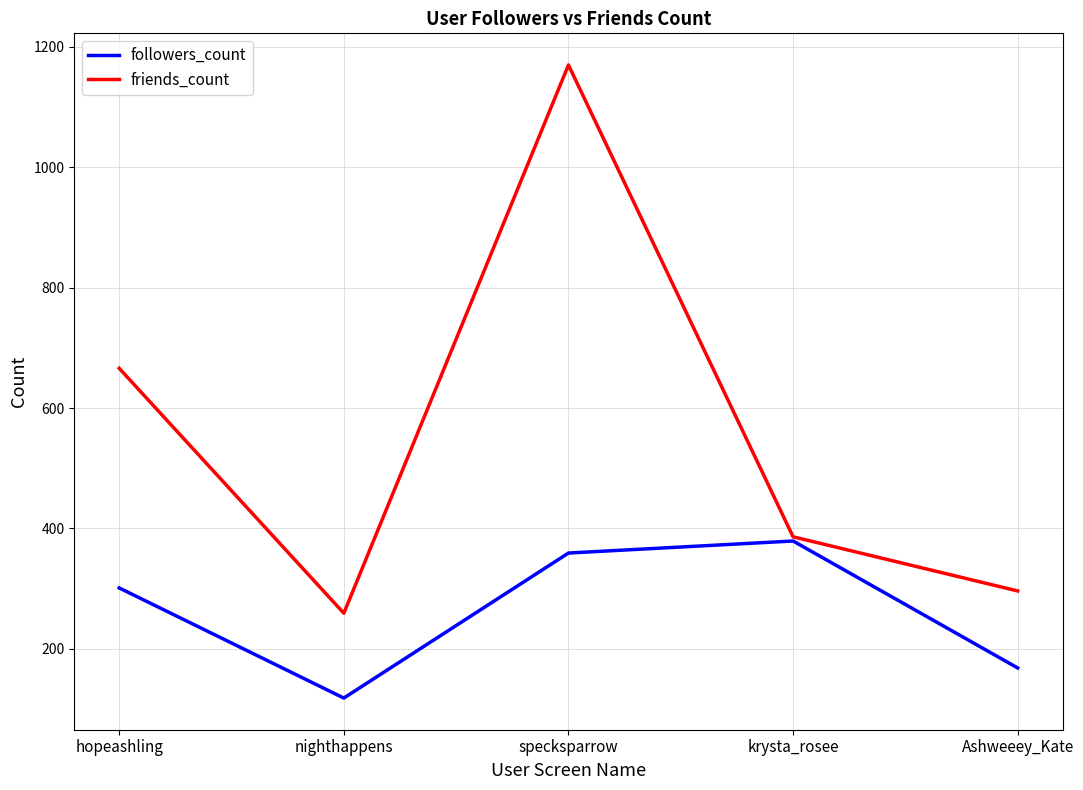

What is the minimum value shown in the chart?

118